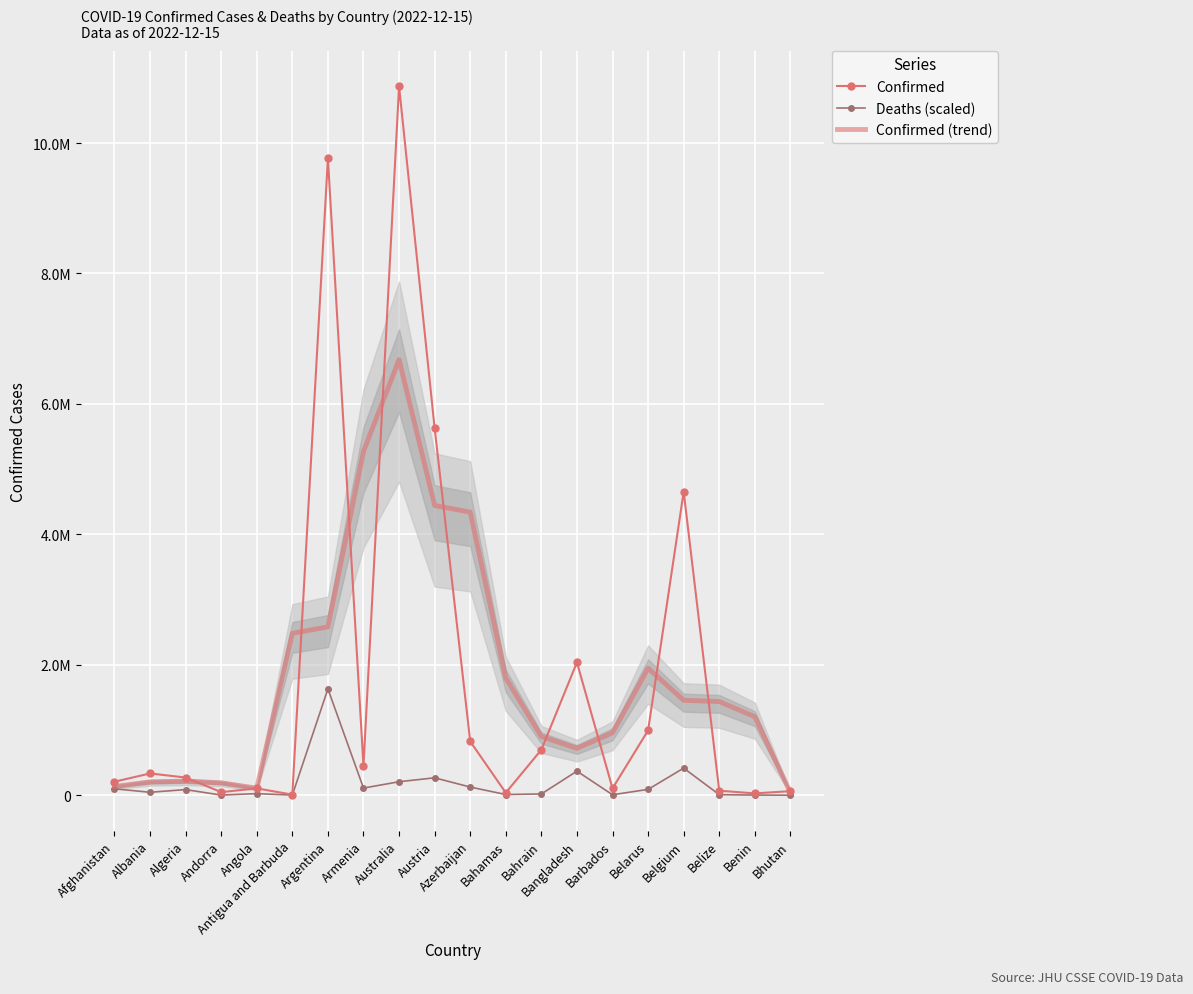

Between Belgium and Bhutan, which series saw the biggest shift?

Confirmed